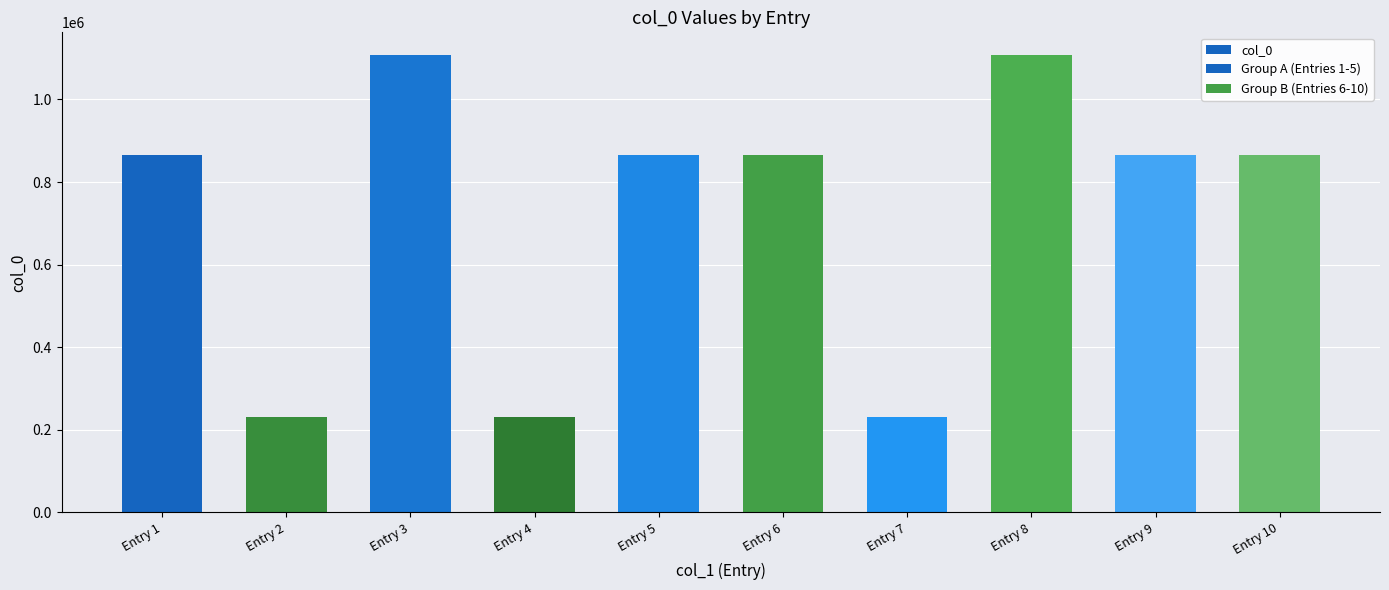

How many bars are there in total?

10